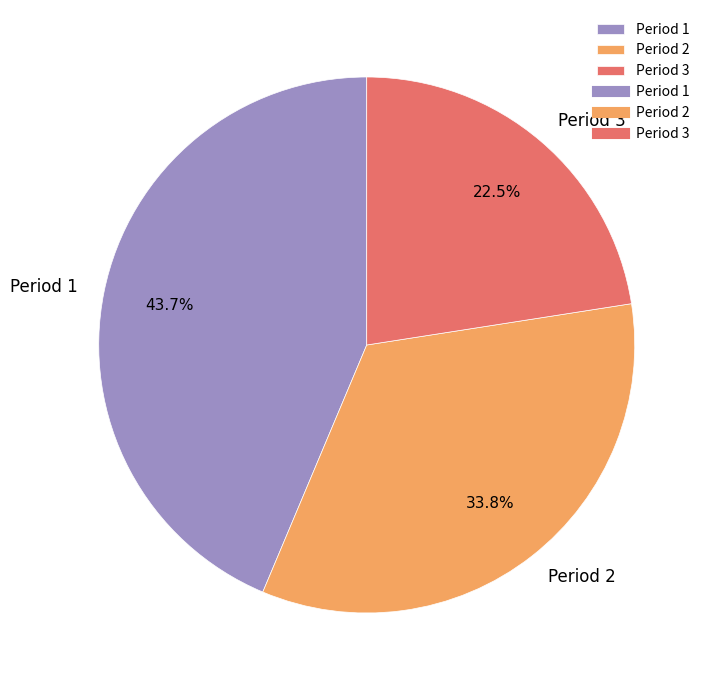

The Period 1 slice represents 53% of the pie. True or false?

False